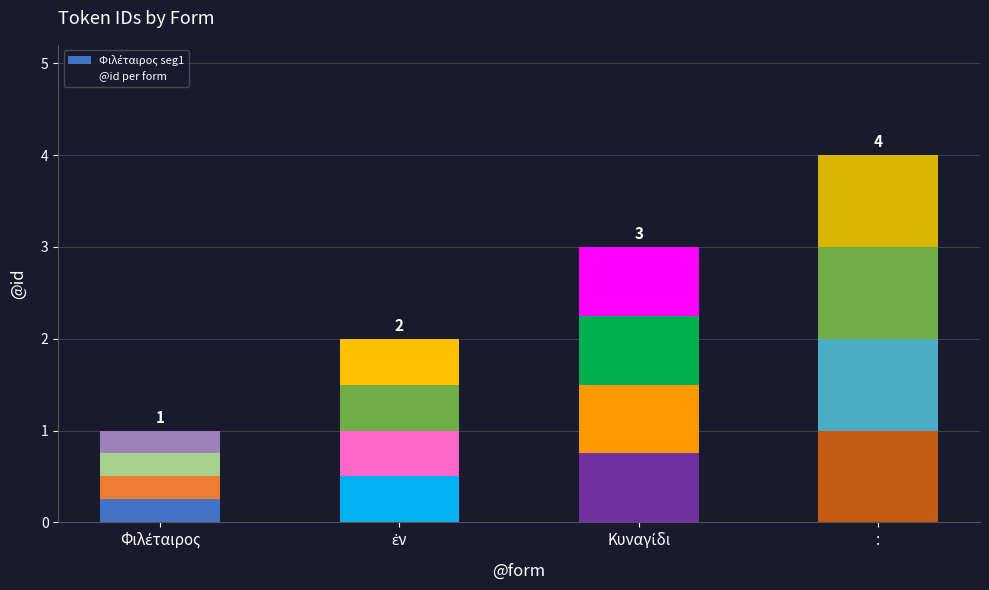

Count the number of data series in this chart.

1